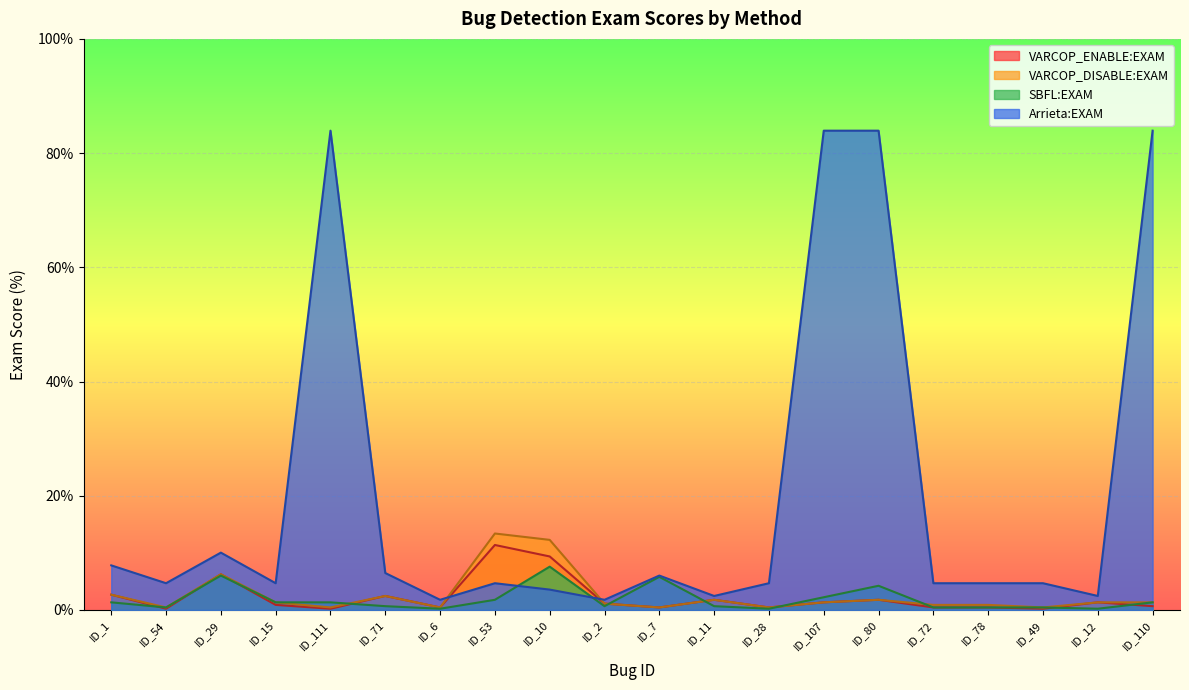

What is the sum of all Arrieta:EXAM values?

410.9